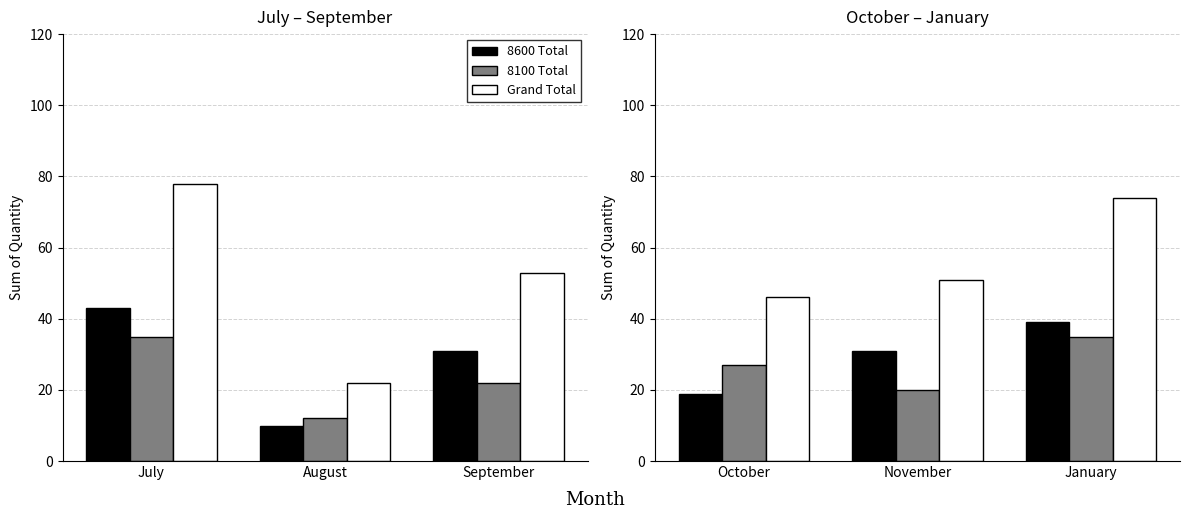

Which series has the widest spread of values?

Grand Total